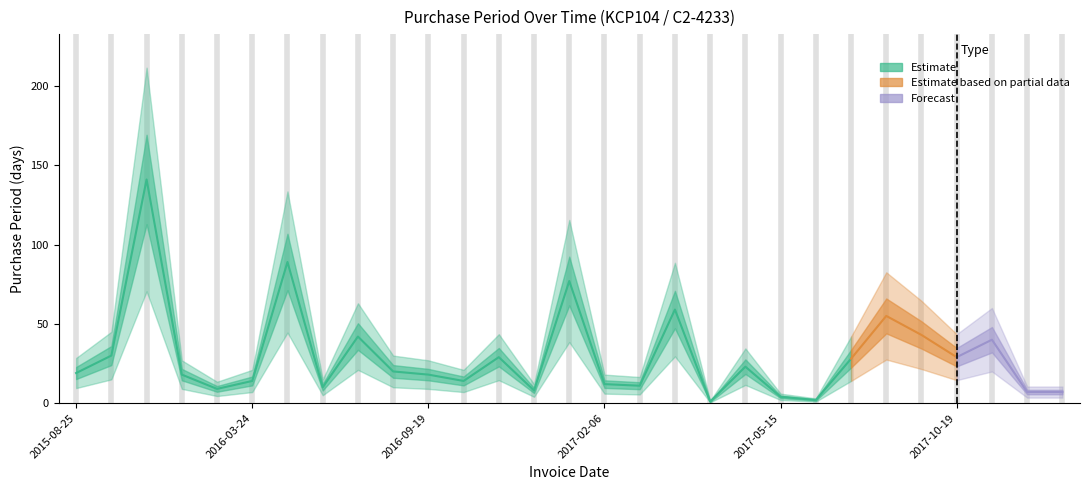

What is the maximum value shown in the chart?

141